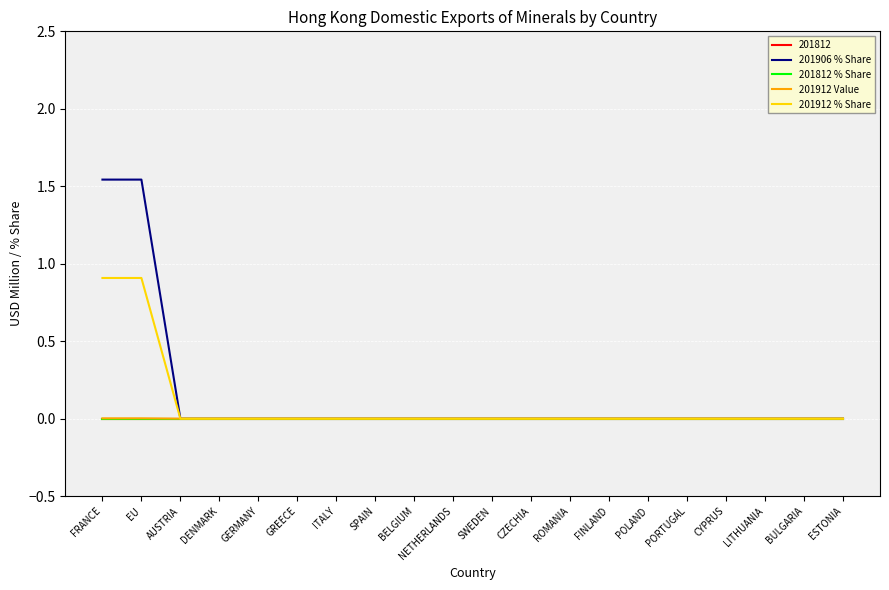

Does the chart display data point markers on the line(s)?

No